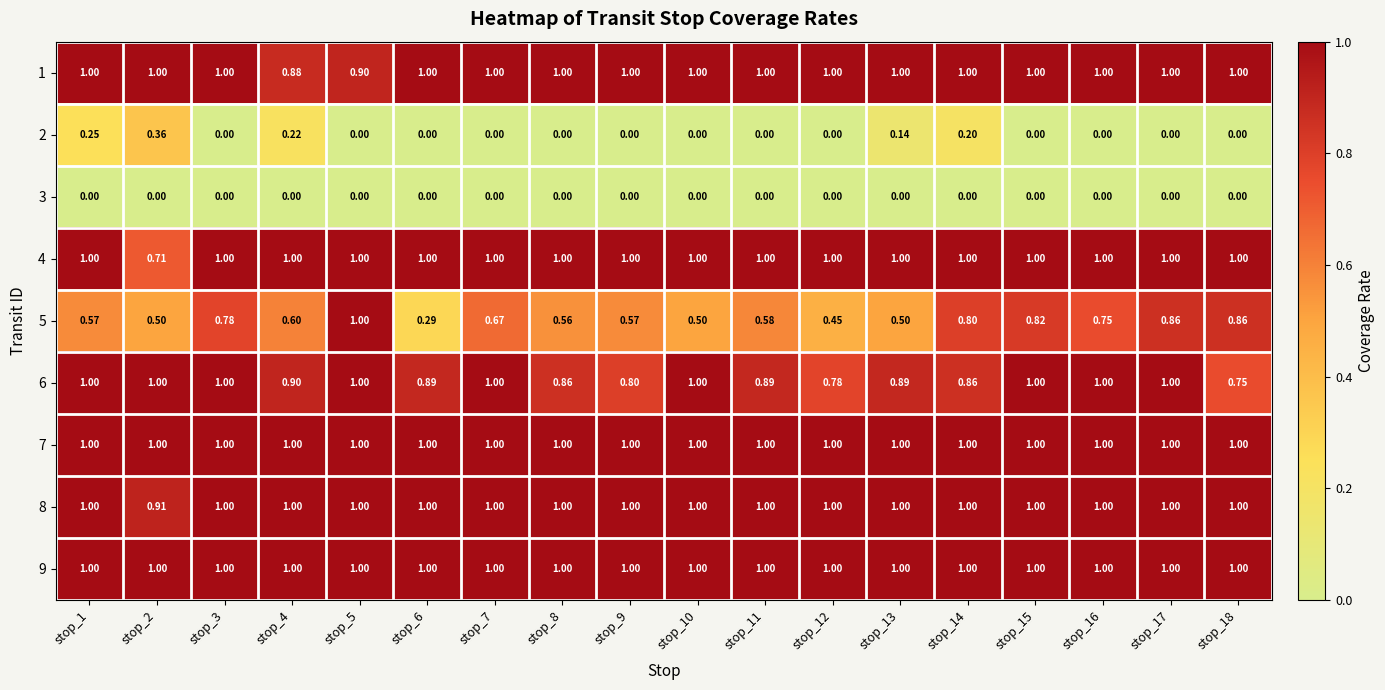

Is the value of 1 at stop_5 greater than the value of 7 at stop_4?

No